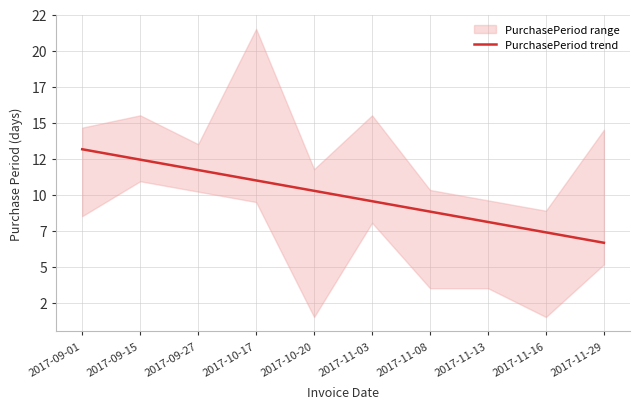

What is the difference between the values at 2017-11-29 and 2017-10-17?

4.3